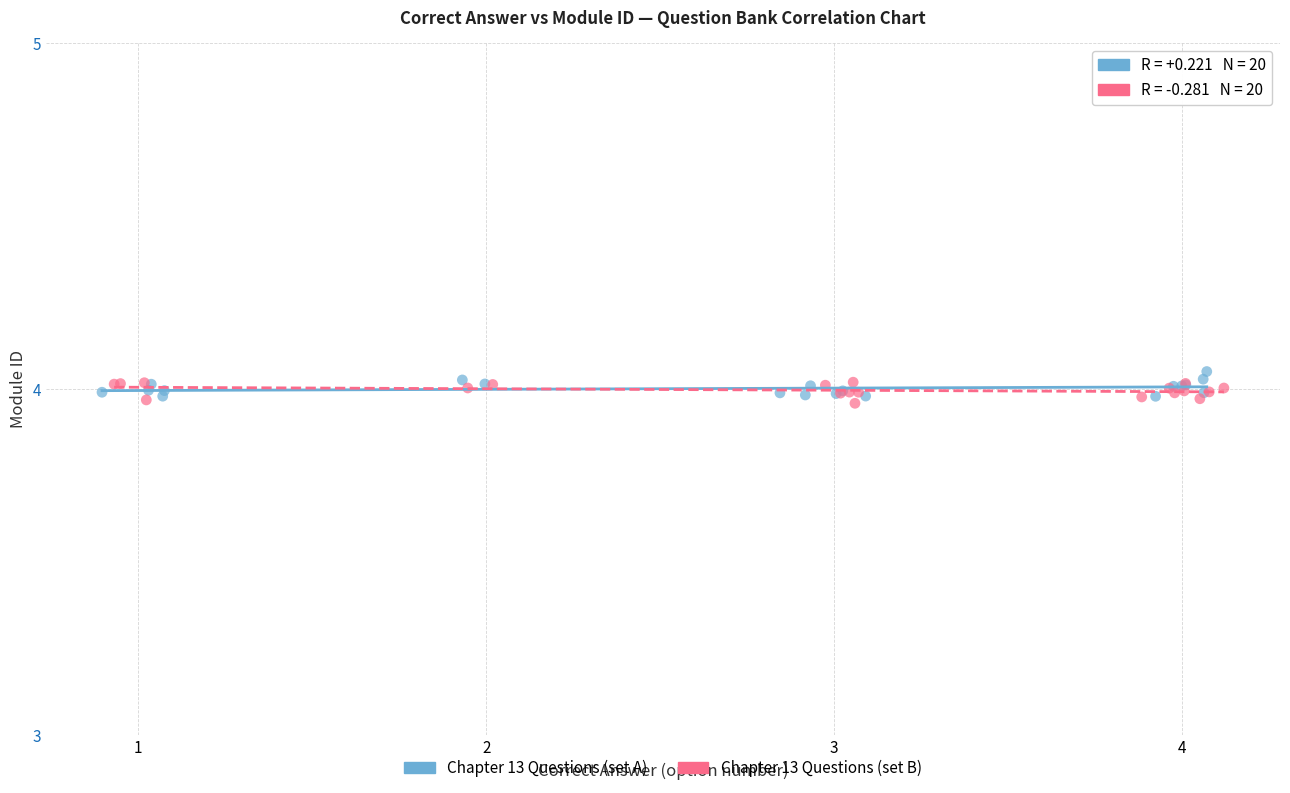

Which series reaches the maximum Y coordinate?

Chapter 13 Questions (set A)